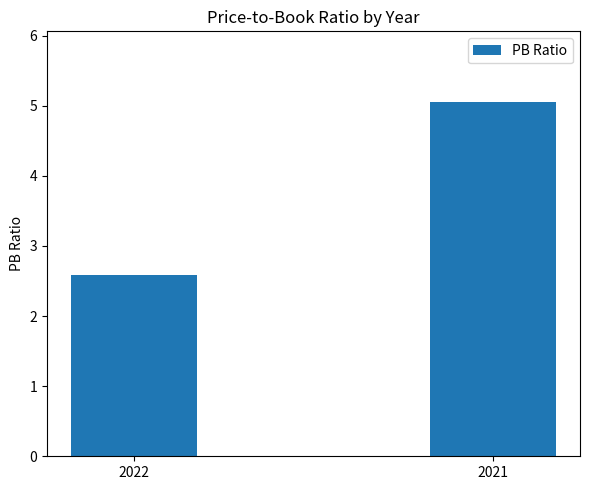

Rank the categories by value from highest to lowest.

2021, 2022